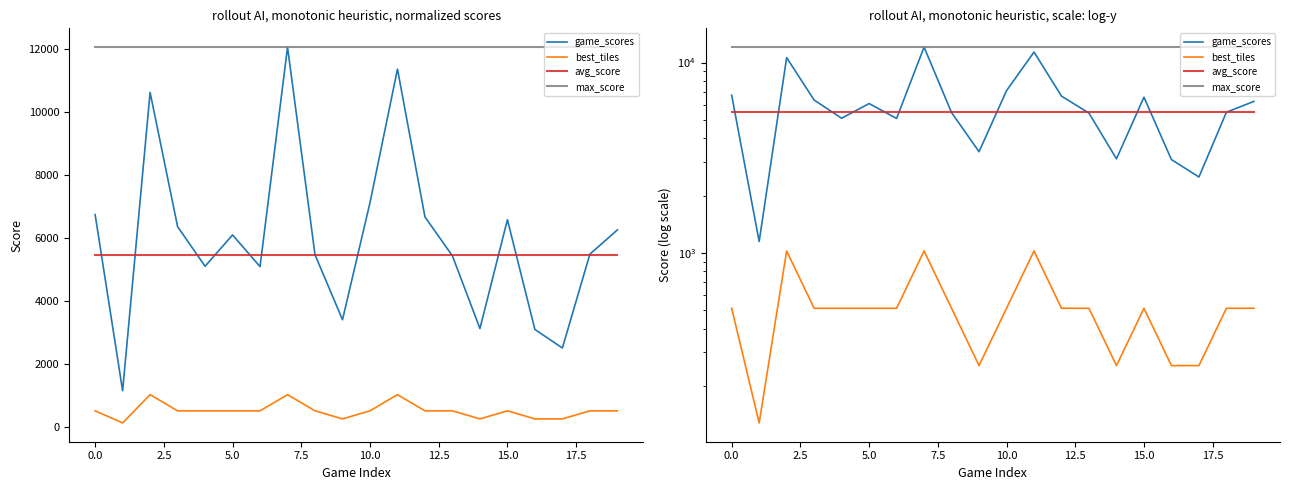

What is the average value of the max_score series?

12044.0